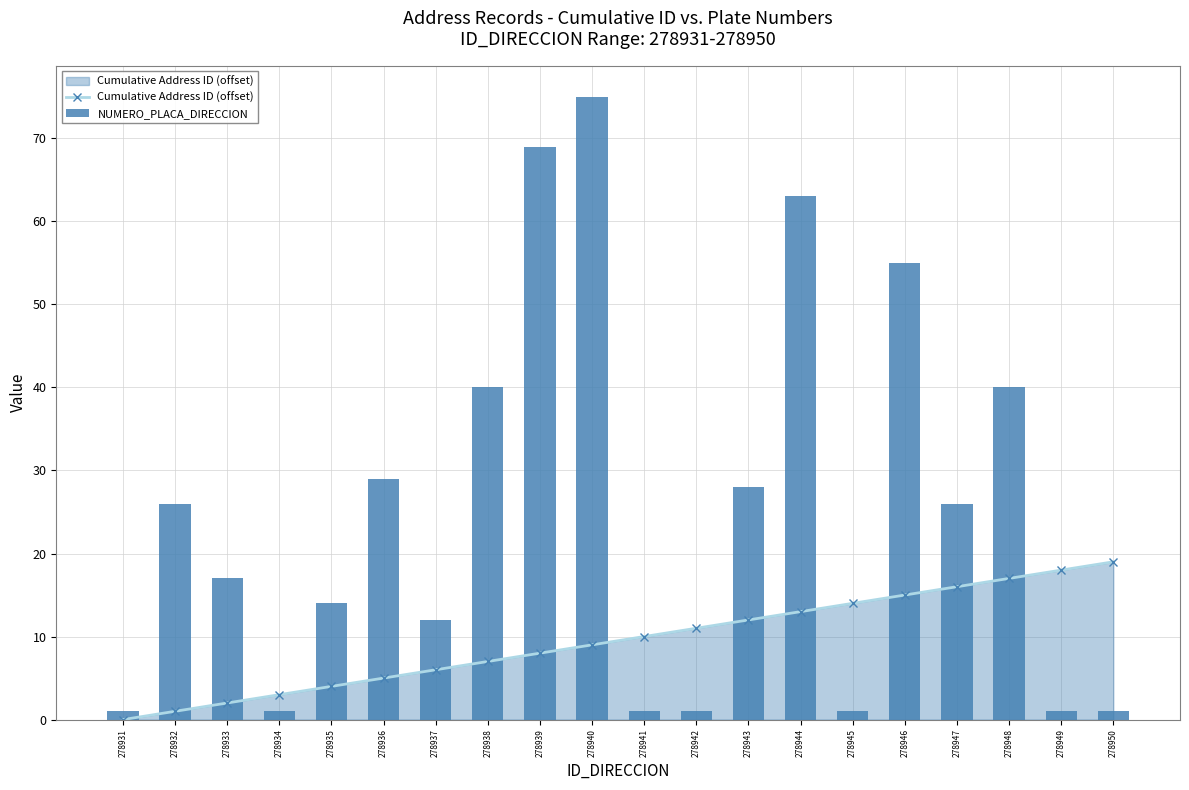

What is the total value across all series at 278939?

77